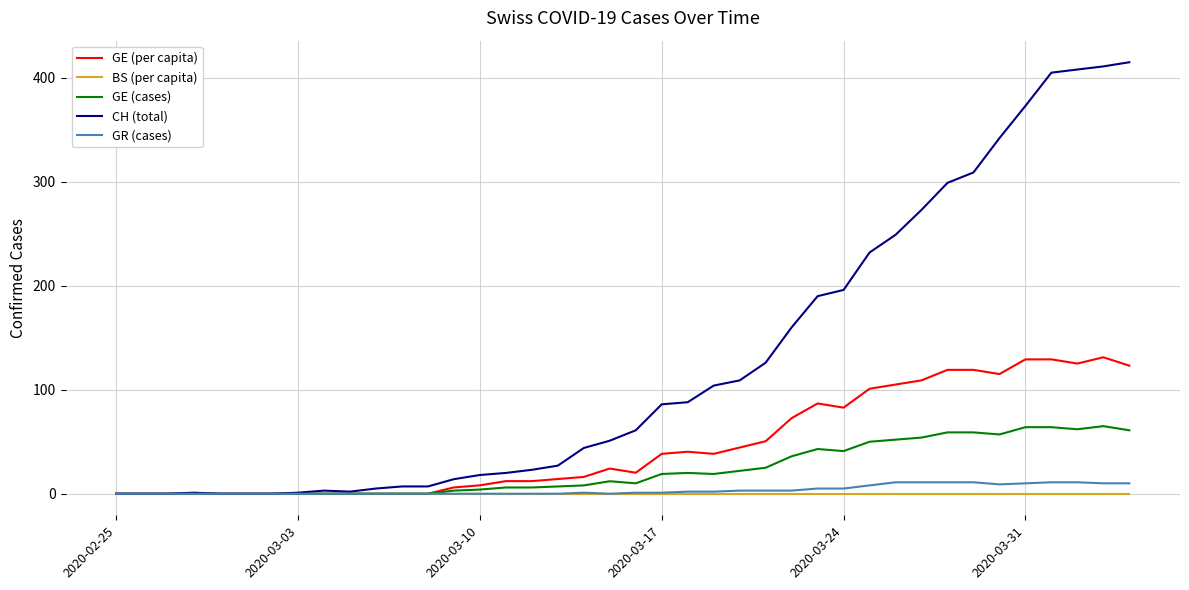

At how many categories does at least one series exceed 65?

19